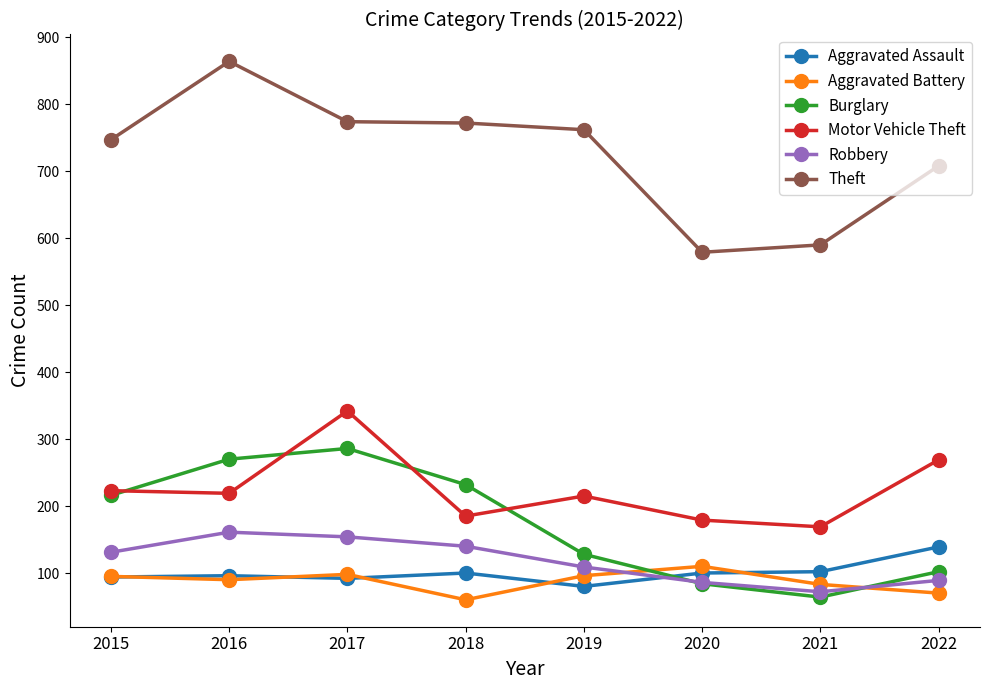

True or false: Motor Vehicle Theft and Robbery cross at least once.

False